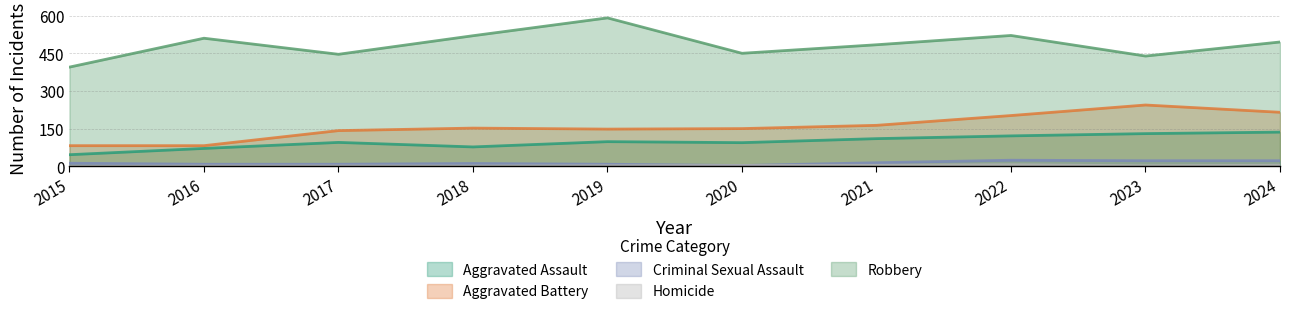

What is the average value of the Homicide series?

2